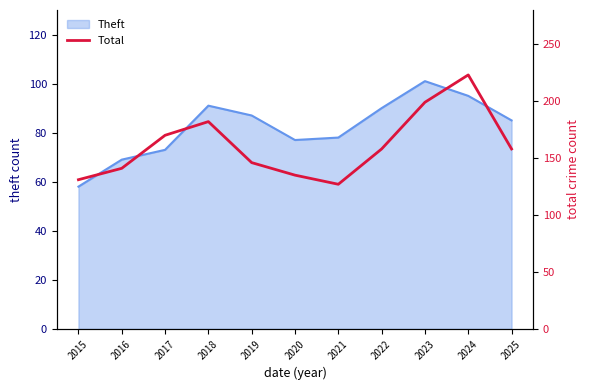

What is the value of the 5th point from the left?

146